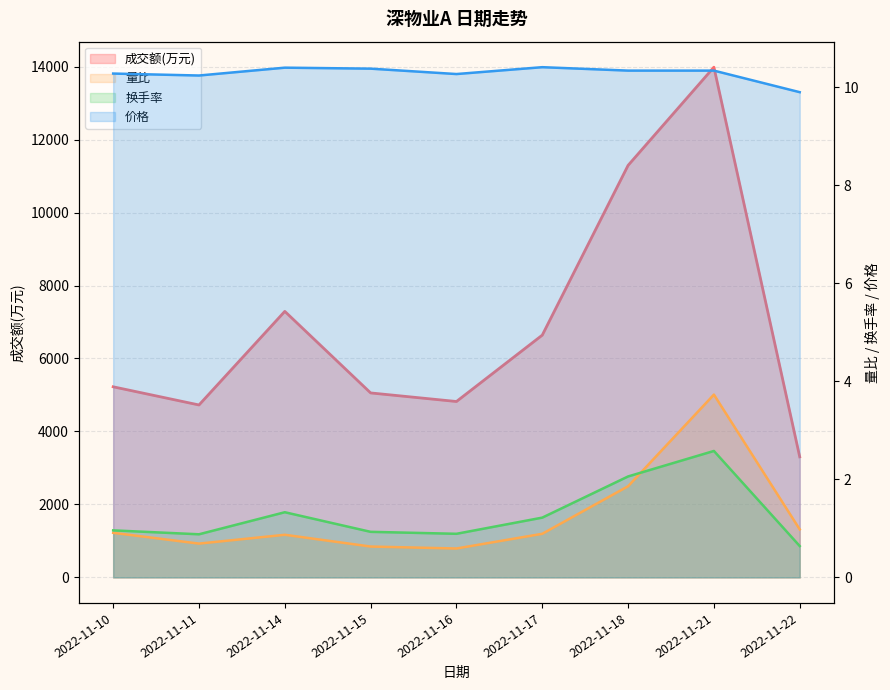

Reading left to right, list all the values displayed in this chart.

成交额(万元): 2022-11-10=5224.0	2022-11-11=4726.0	2022-11-14=7291.0	2022-11-15=5056.0	2022-11-16=4821.0	2022-11-17=6640.0	2022-11-18=11292.0	2022-11-21=13983.0	2022-11-22=3304.0
量比: 2022-11-10=0.9	2022-11-11=0.7	2022-11-14=0.9	2022-11-15=0.6	2022-11-16=0.6	2022-11-17=0.9	2022-11-18=1.9	2022-11-21=3.7	2022-11-22=1.0
换手率: 2022-11-10=1.0	2022-11-11=0.9	2022-11-14=1.3	2022-11-15=0.9	2022-11-16=0.9	2022-11-17=1.2	2022-11-18=2.1	2022-11-21=2.6	2022-11-22=0.6
价格: 2022-11-10=10.3	2022-11-11=10.2	2022-11-14=10.4	2022-11-15=10.4	2022-11-16=10.3	2022-11-17=10.4	2022-11-18=10.3	2022-11-21=10.3	2022-11-22=9.9